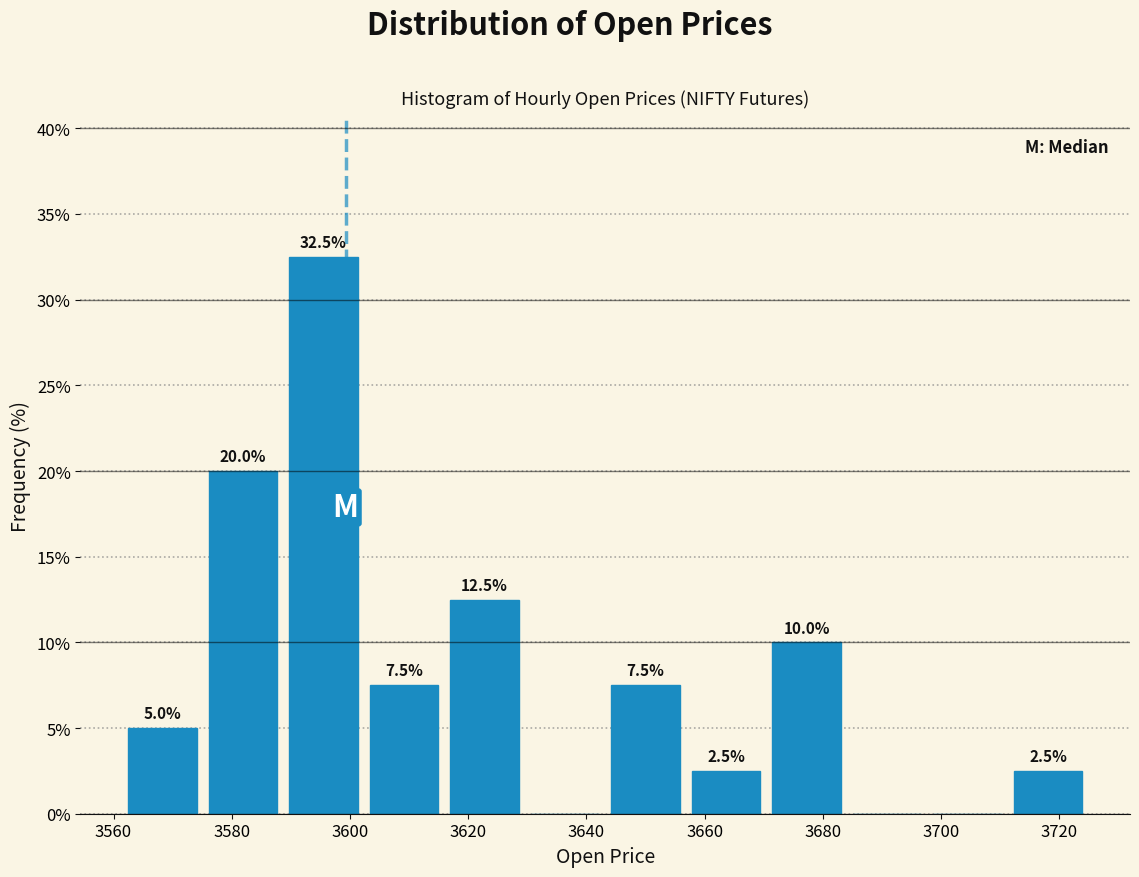

Over which range of the x-axis is the bar tallest?

3588 to 3602